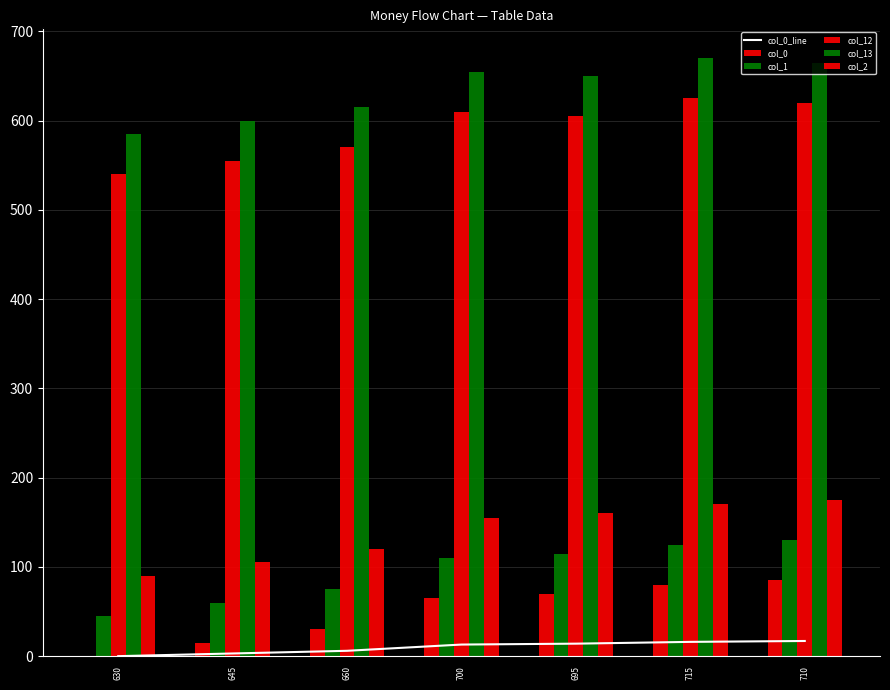

Reading right to left, extract all data points from this chart.

col_0_line: 17	16	14	13	6	3	0
col_0: 85	80	70	65	30	15	0
col_1: 130	125	115	110	75	60	45
col_12: 620	625	605	610	570	555	540
col_13: 665	670	650	655	615	600	585
col_2: 175	170	160	155	120	105	90